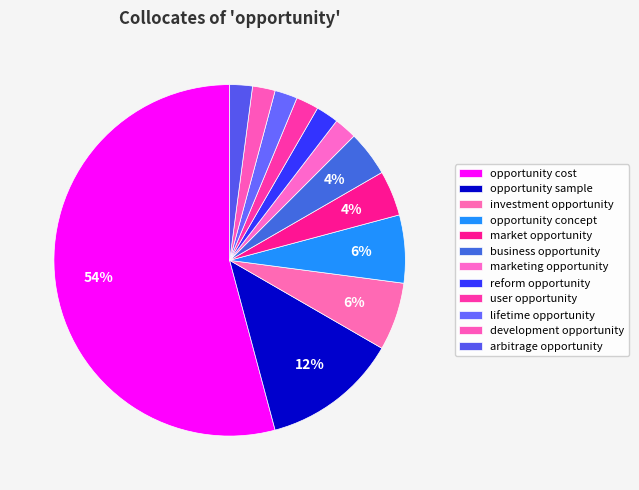

Count the number of slices in the pie.

12